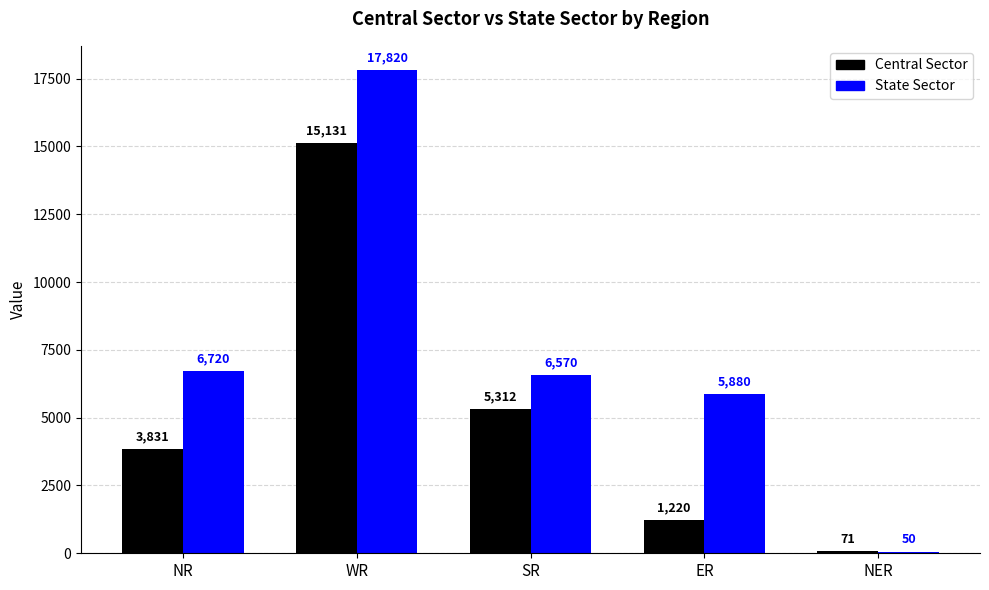

Reading left to right, extract all data points from this chart.

Central Sector: NR=3831	WR=15131	SR=5312	ER=1220	NER=71
State Sector: NR=6720	WR=17820	SR=6570	ER=5880	NER=50